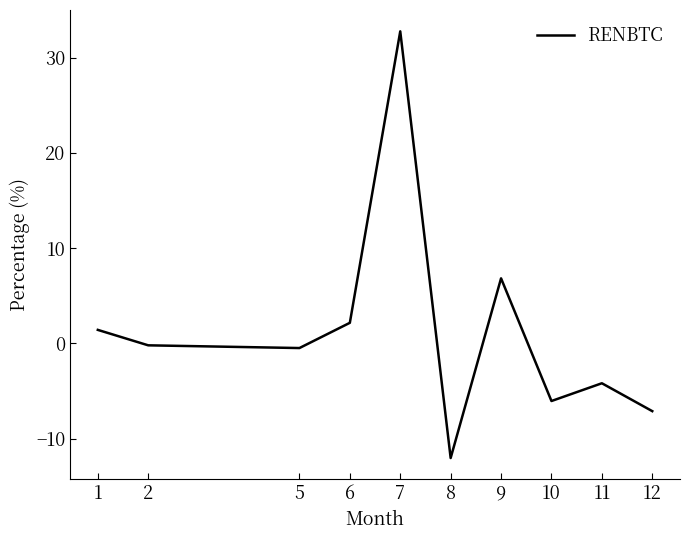

What is the change in value from 8 to 10?

+6.0